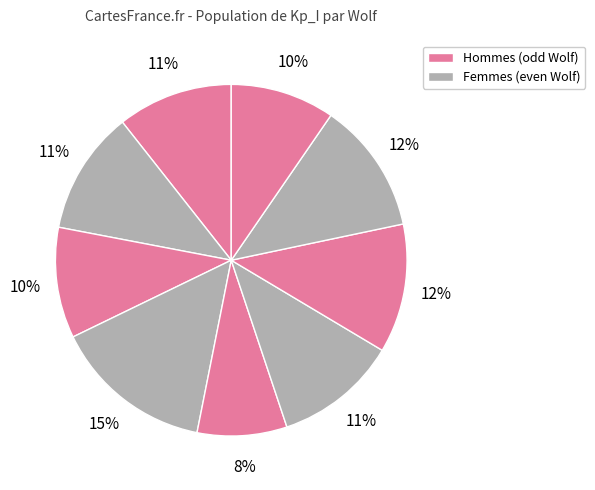

Which slice is the smallest?

5